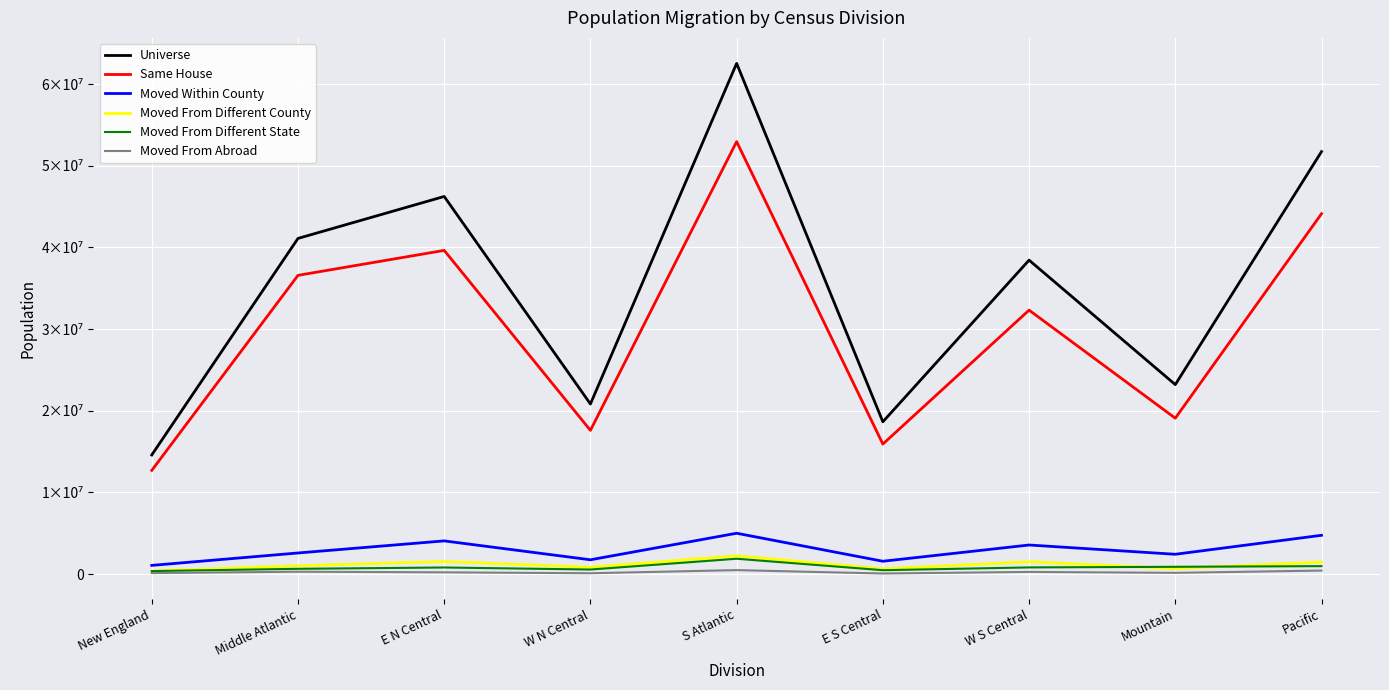

What is the label of the 7th point from the left?

W S Central